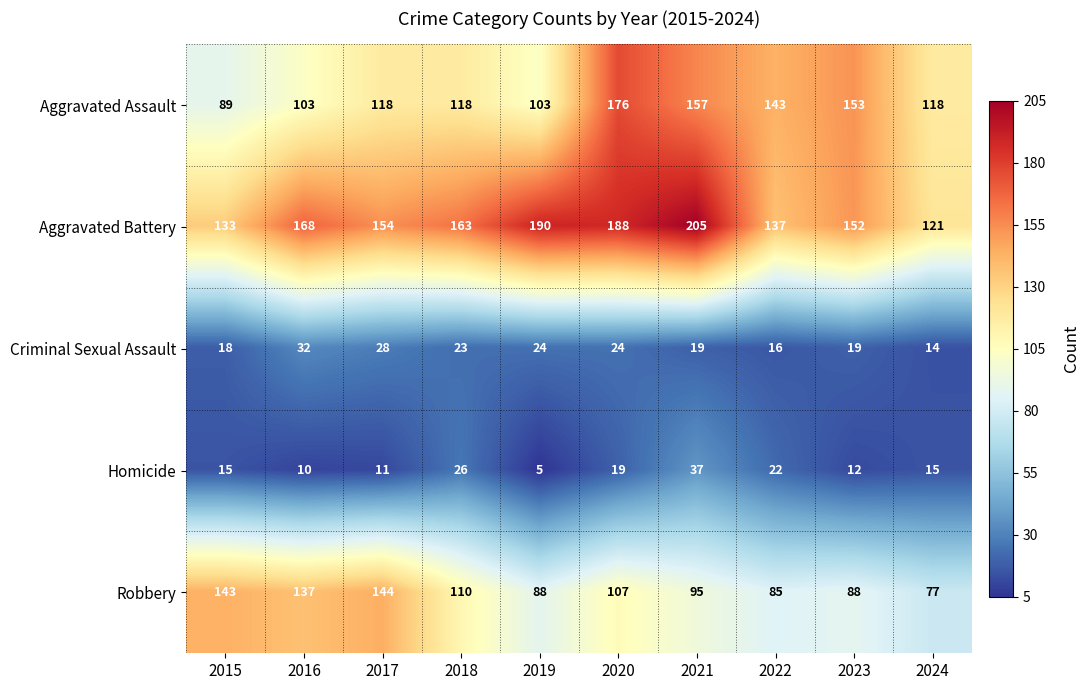

Rank the series by their maximum value, from highest to lowest.

Aggravated Battery, Aggravated Assault, Robbery, Homicide, Criminal Sexual Assault